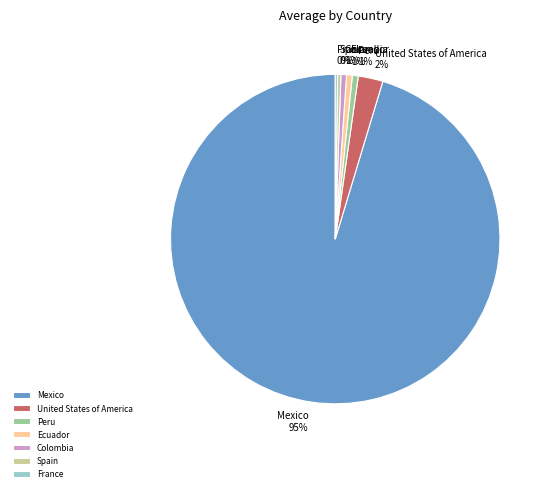

To the nearest percent, what is the difference between the largest and smallest slice percentages?

95%